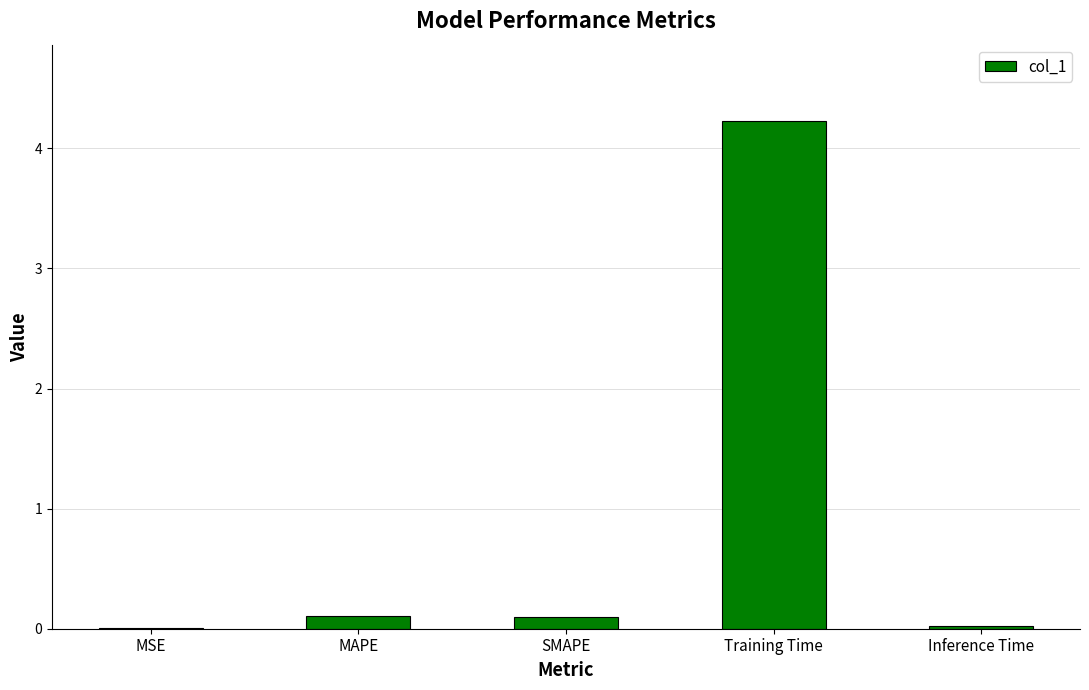

What is the maximum value shown in the chart?

4.2